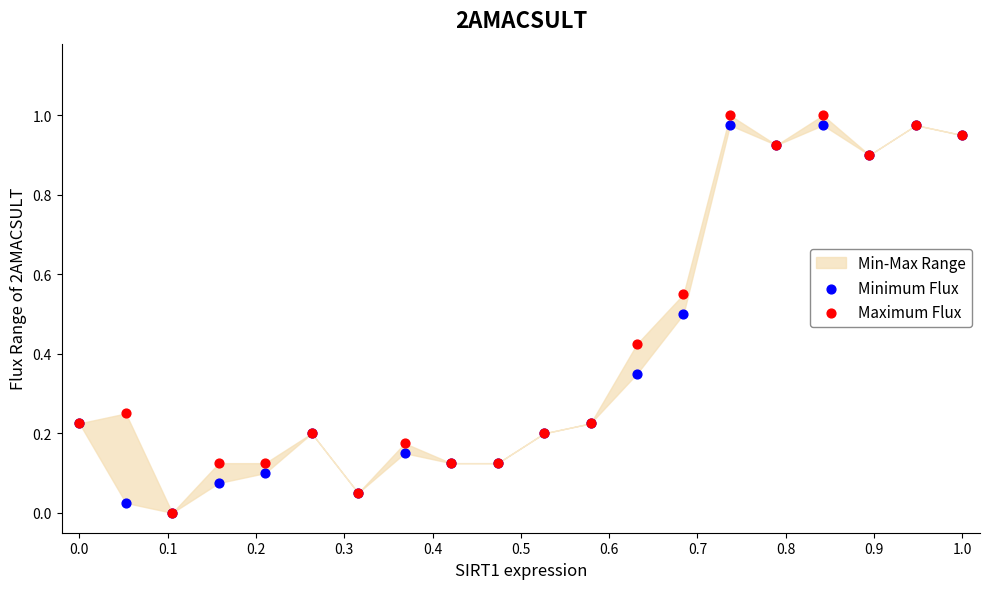

Which series reaches the minimum Y coordinate?

Minimum Flux